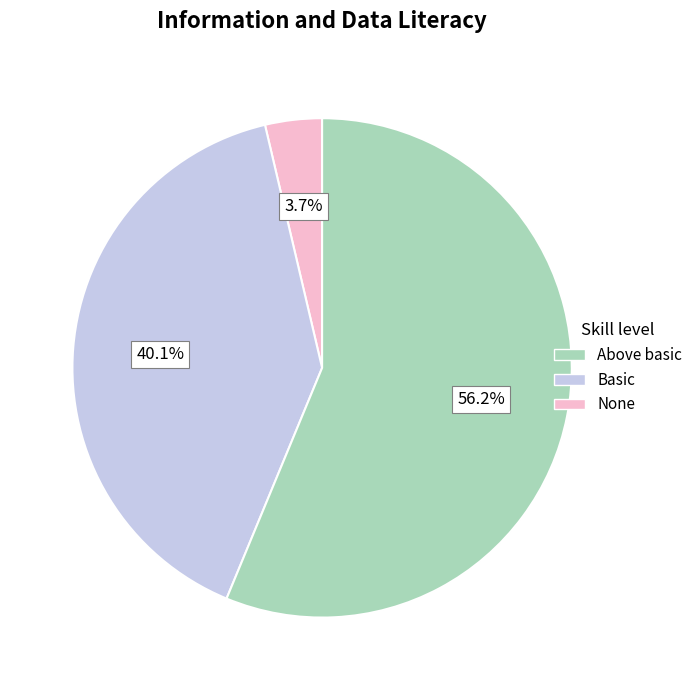

Is there a majority slice in this chart?

Yes